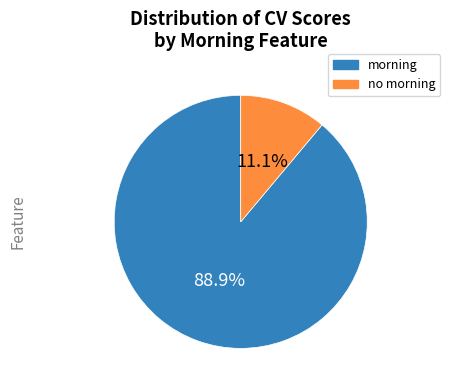

Rank the categories by value from lowest to highest.

no morning, morning